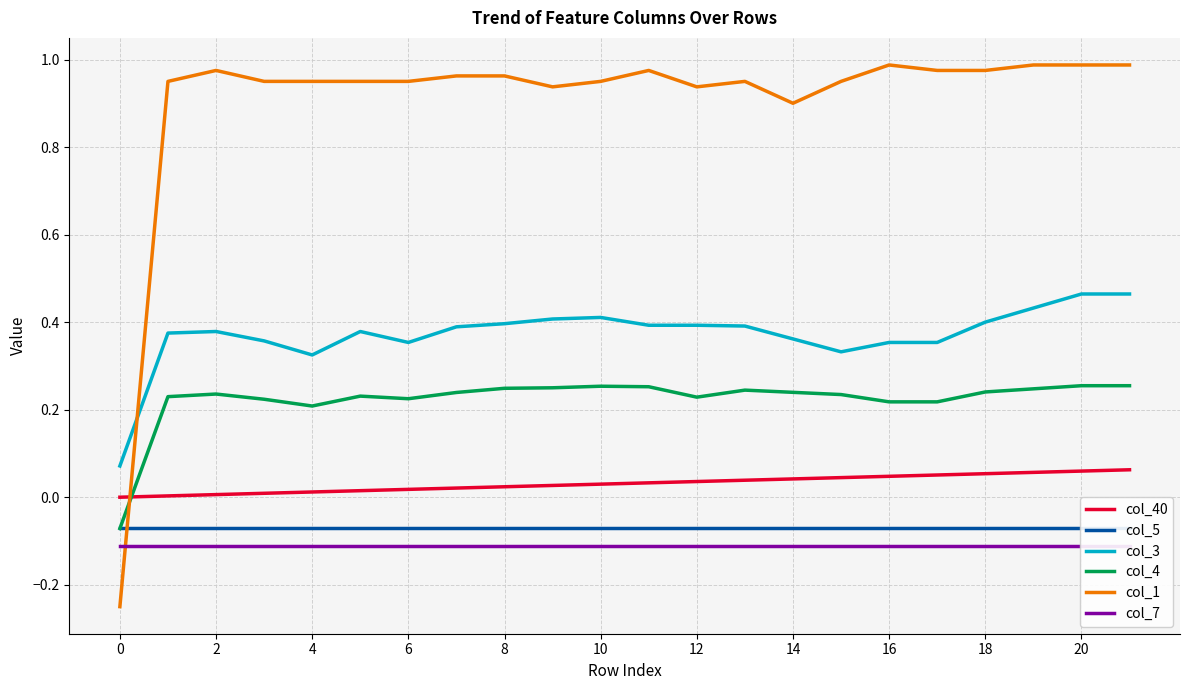

Reading right to left, list all the values displayed in this chart.

col_40: 0.1	0.1	0.1	0.1	0.1	0.0	0.0	0.0	0.0	0.0	0.0	0.0	0.0	0.0	0.0	0.0	0.0	0.0	0.0	0.0	0.0	0.0
col_5: -0.1	-0.1	-0.1	-0.1	-0.1	-0.1	-0.1	-0.1	-0.1	-0.1	-0.1	-0.1	-0.1	-0.1	-0.1	-0.1	-0.1	-0.1	-0.1	-0.1	-0.1	-0.1
col_3: 0.5	0.5	0.4	0.4	0.4	0.4	0.3	0.4	0.4	0.4	0.4	0.4	0.4	0.4	0.4	0.4	0.4	0.3	0.4	0.4	0.4	0.1
col_4: 0.3	0.3	0.2	0.2	0.2	0.2	0.2	0.2	0.2	0.2	0.3	0.3	0.2	0.2	0.2	0.2	0.2	0.2	0.2	0.2	0.2	-0.1
col_1: 1.0	1.0	1.0	1.0	1.0	1.0	1.0	0.9	1.0	0.9	1.0	1.0	0.9	1.0	1.0	1.0	1.0	1.0	1.0	1.0	1.0	-0.2
col_7: -0.1	-0.1	-0.1	-0.1	-0.1	-0.1	-0.1	-0.1	-0.1	-0.1	-0.1	-0.1	-0.1	-0.1	-0.1	-0.1	-0.1	-0.1	-0.1	-0.1	-0.1	-0.1